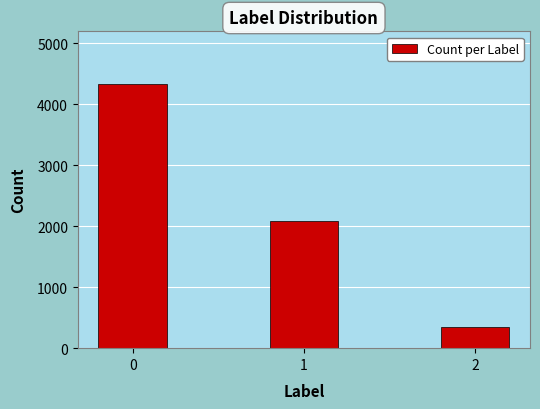

What is the greatest value displayed?

4330